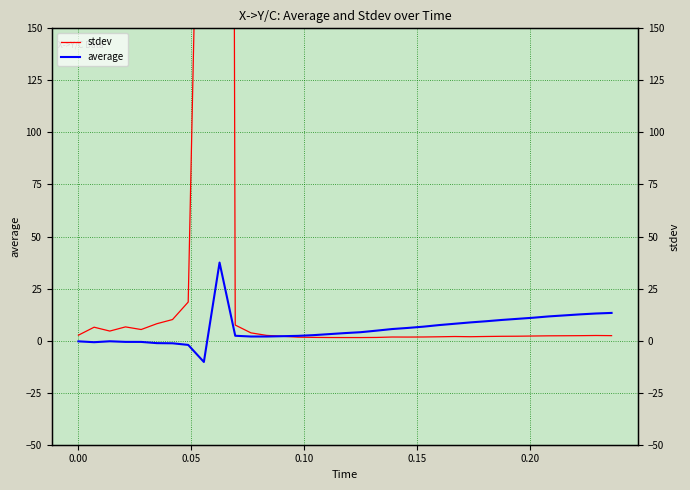

The average series shows 20.7 at 32. True or false?

False